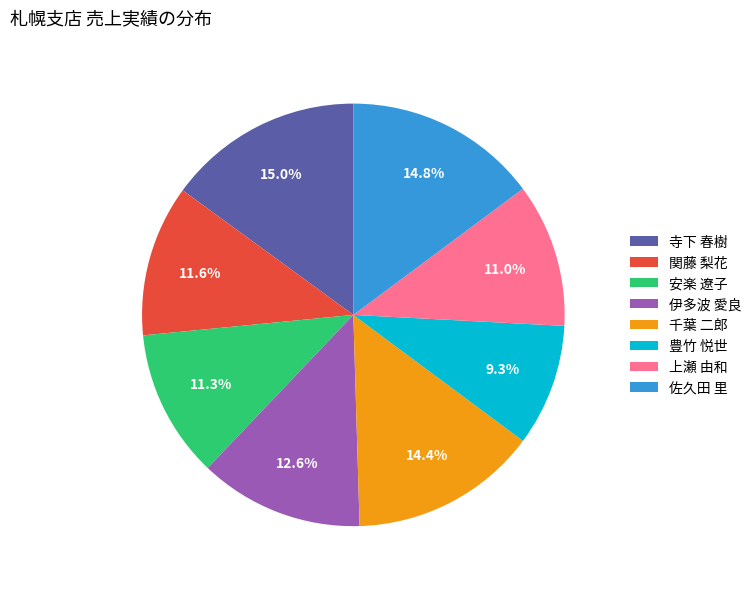

What is the smallest slice in the pie chart?

豊竹 悦世